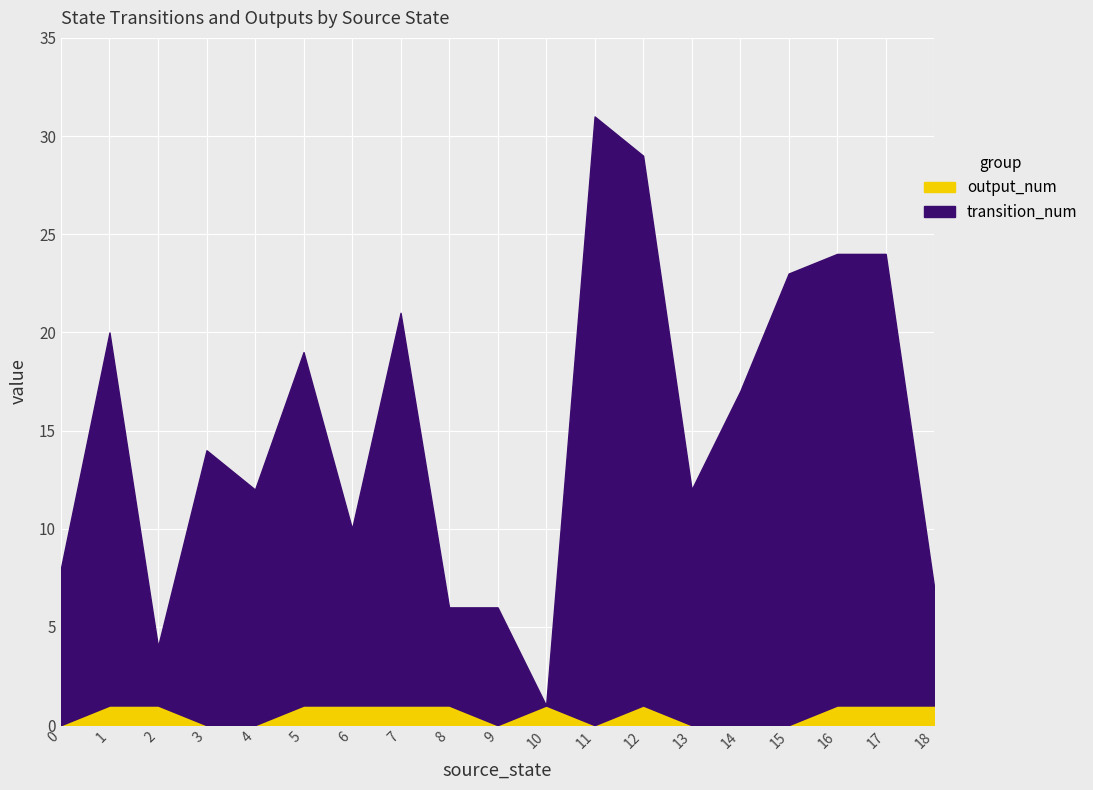

True or false: output_num and transition_num intersect in this chart.

False